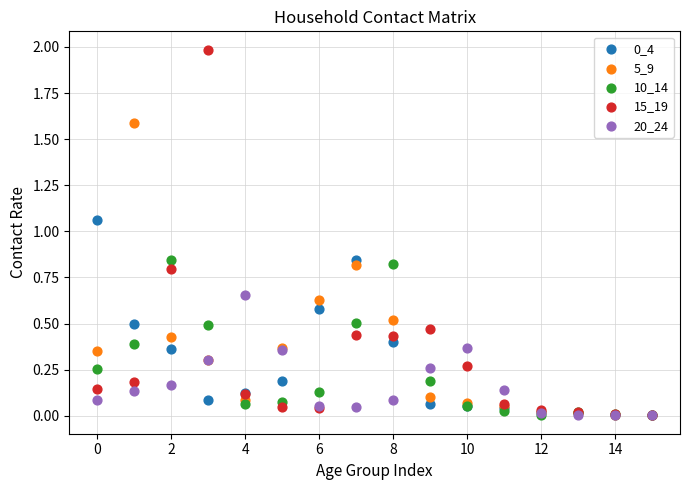

Which series contains the highest Y value?

15_19